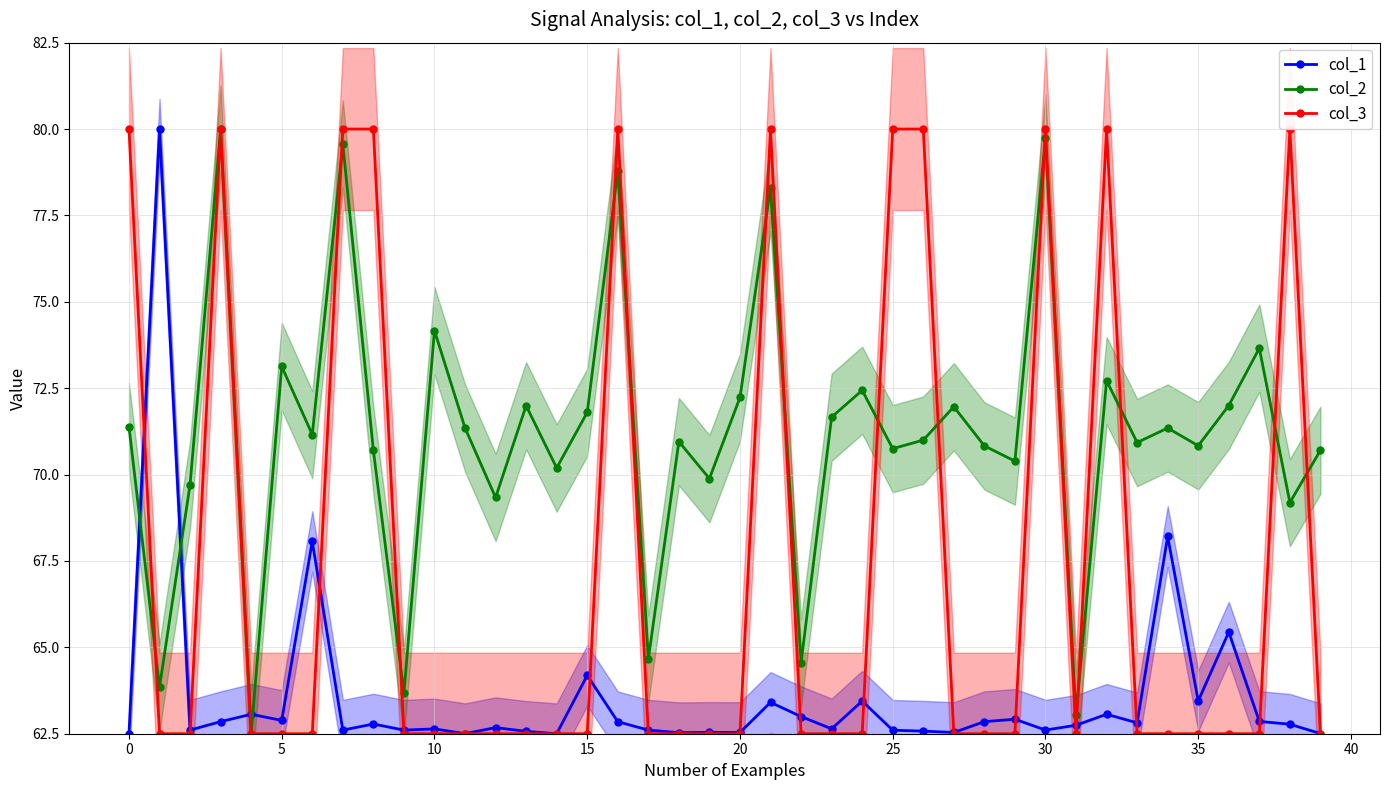

True or false: col_1 has a value of 110.3 at 20.

False